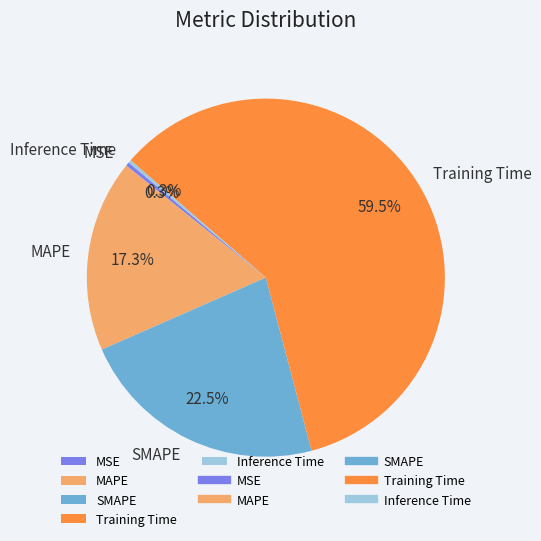

Do SMAPE and MAPE together represent more than half of the pie?

No